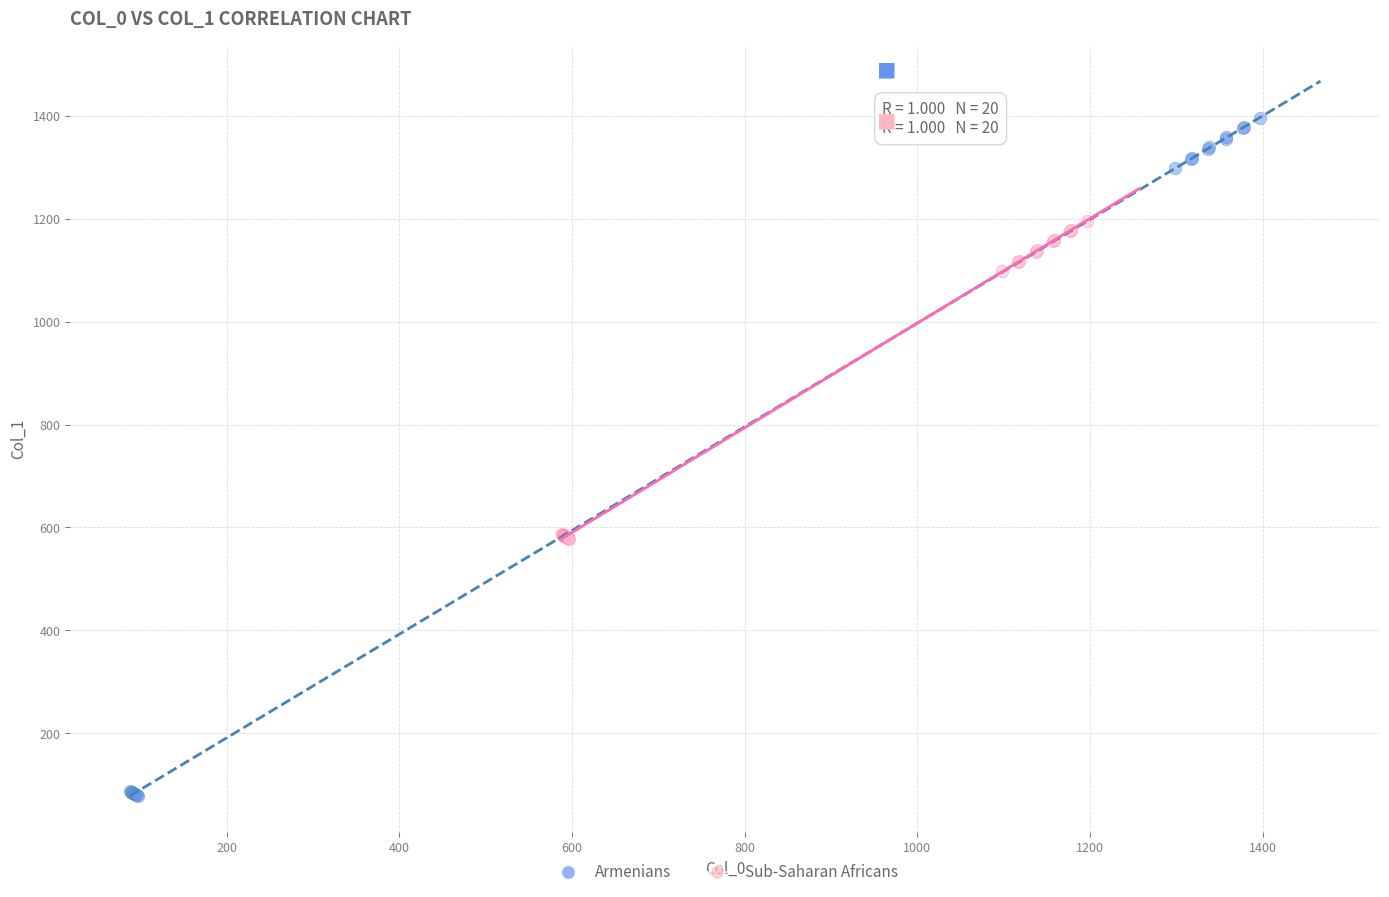

Which series has the widest spread of Y values?

Armenians